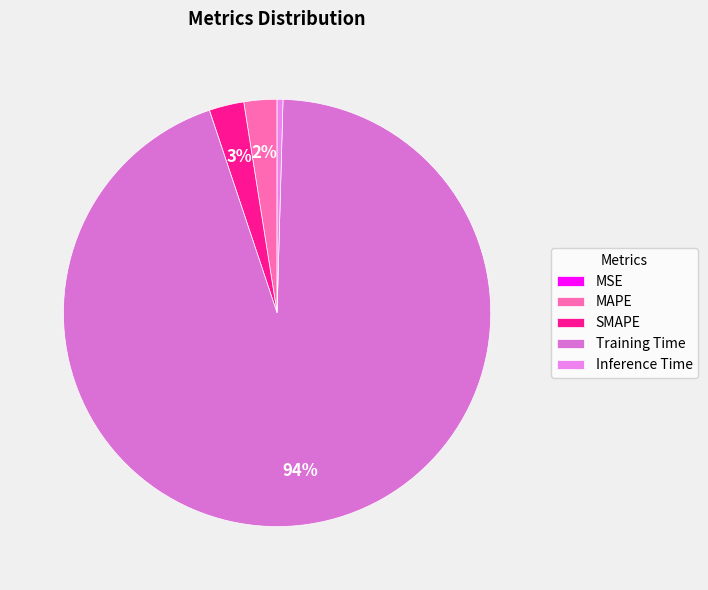

Which category accounts for the majority?

Training Time